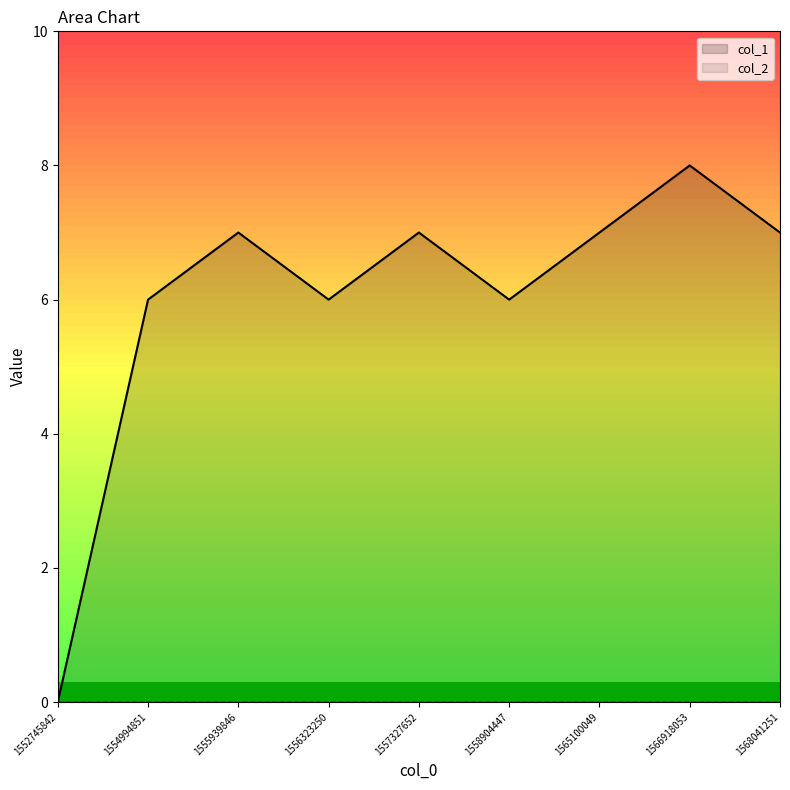

How many points are lower than both their immediate neighbors (excluding endpoints)?

2